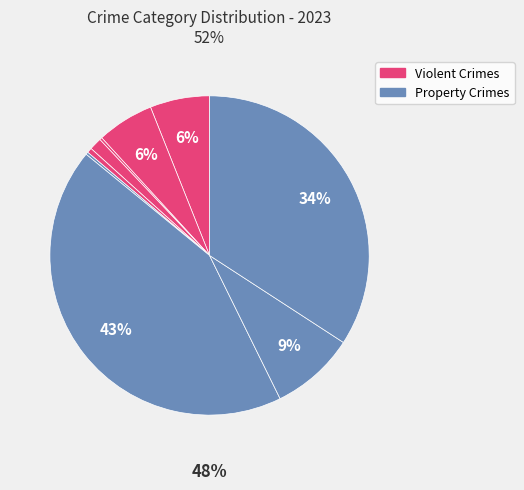

To the nearest percent, what percentage of the pie is Robbery?

9%